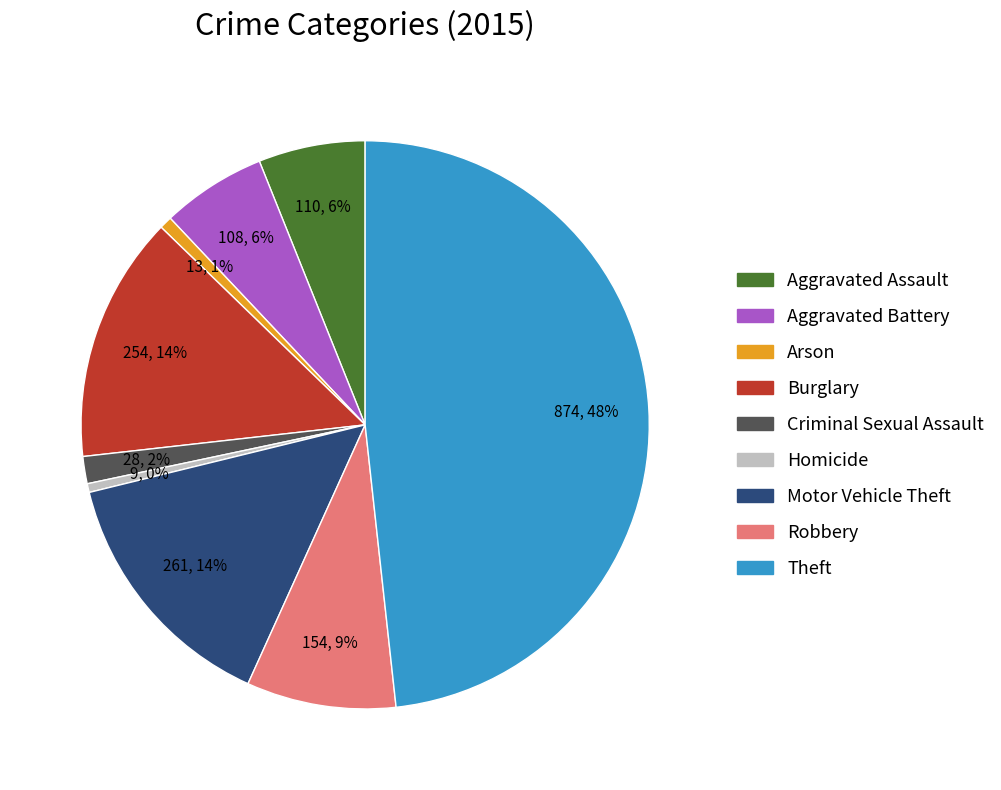

True or false: Aggravated Battery accounts for 6% of the total.

True